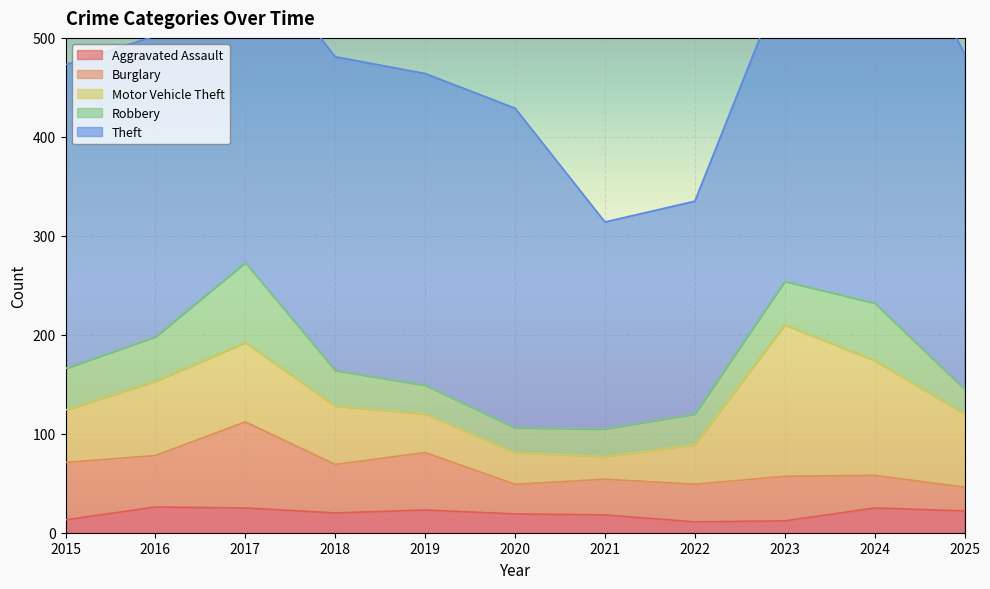

True or false: Burglary and Theft cross at least once.

False